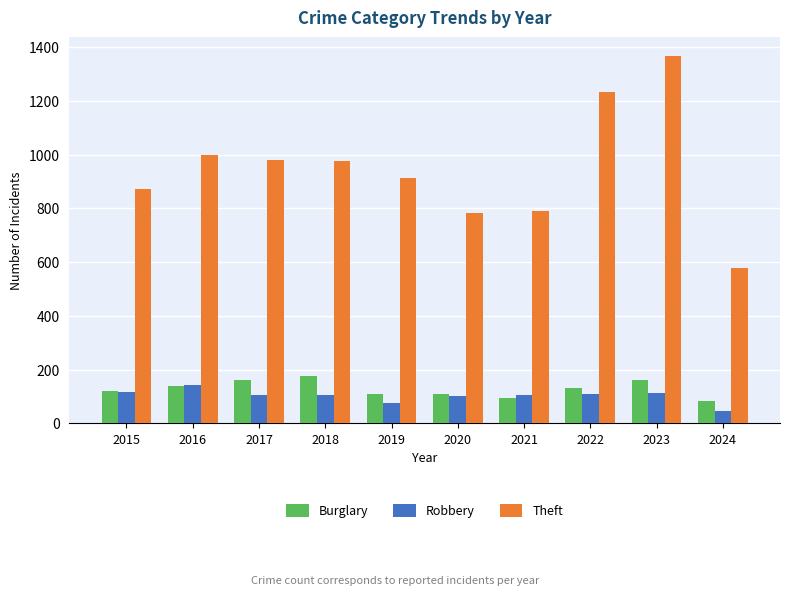

How many values in the Robbery series are below 107?

5